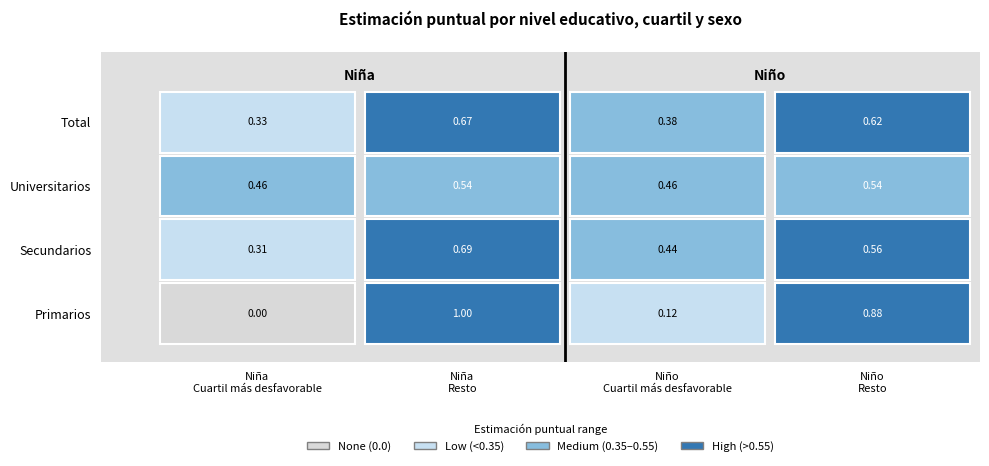

Reading left to right, transcribe all the data shown in this chart.

Primarios_Cuartil más desfavorable: 0.0	0.1
Primarios_Resto: 1.0	0.9
Secundarios_Cuartil más desfavorable: 0.3	0.4
Secundarios_Resto: 0.7	0.6
Universitarios_Cuartil más desfavorable: 0.5	0.5
Universitarios_Resto: 0.5	0.5
Total_Cuartil más desfavorable: 0.3	0.4
Total_Resto: 0.7	0.6